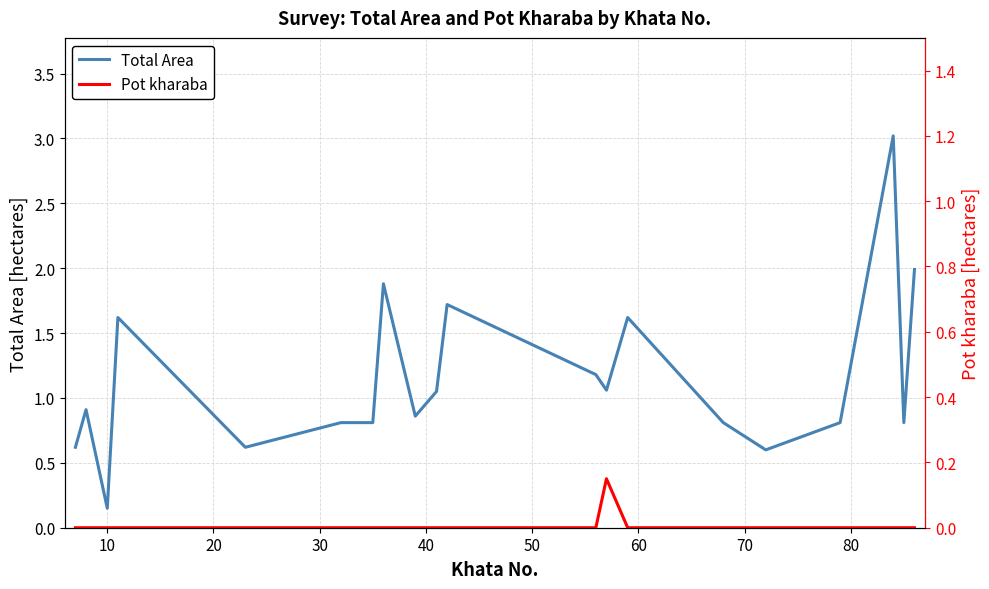

How many lines are shown in the chart?

2